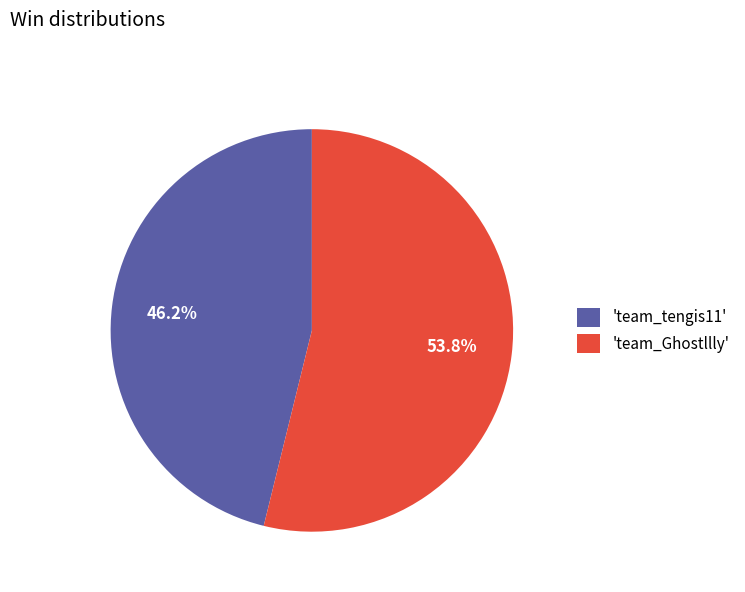

Which category accounts for the majority?

'team_Ghostllly'